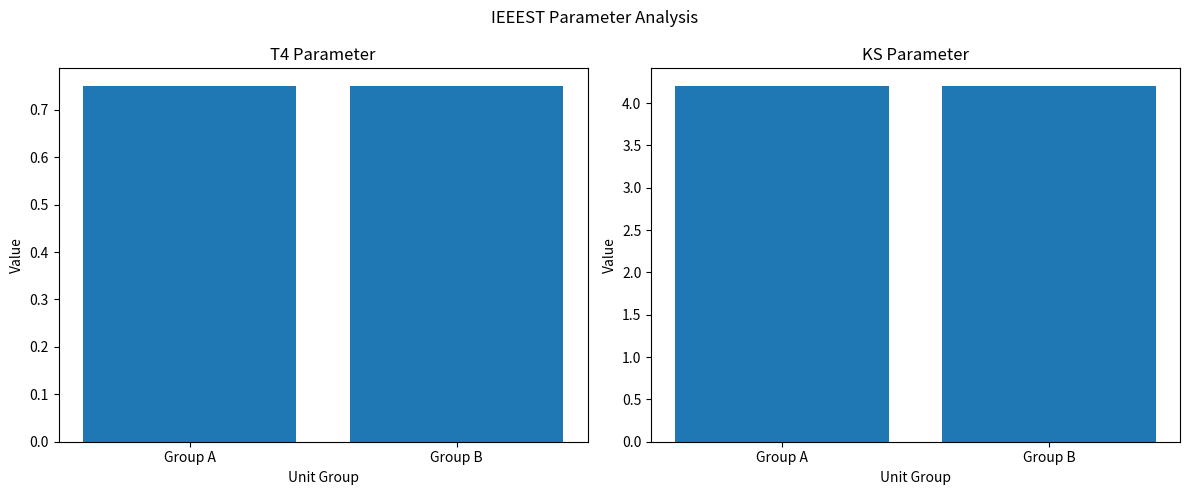

What is the total value across all series at Group B?

5.0